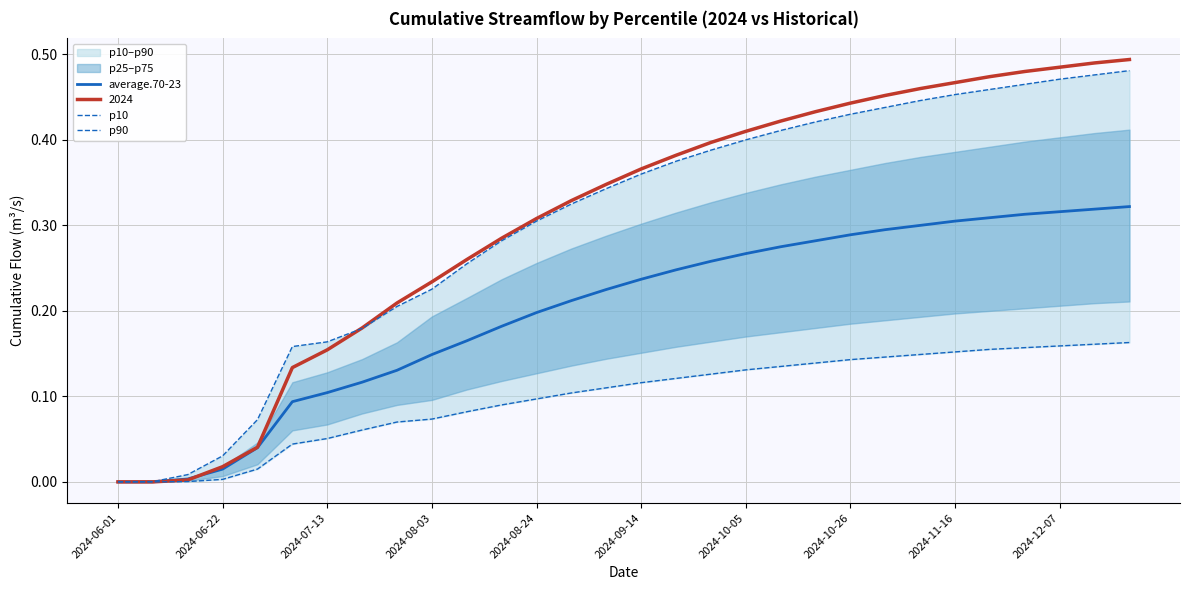

True or false: p10 and p90 cross at least once.

False